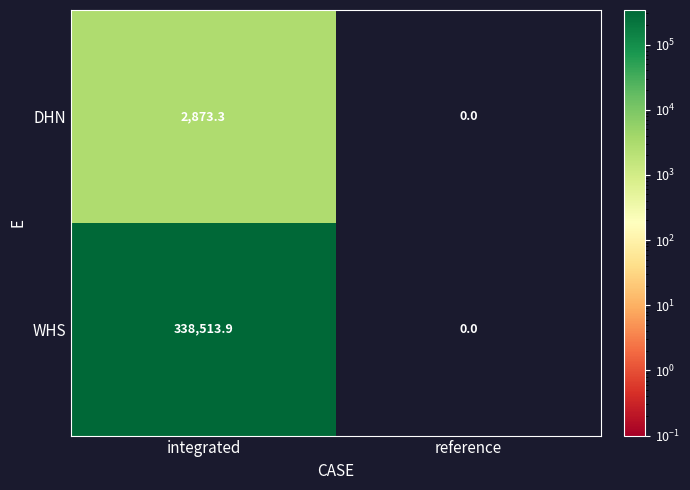

Reading left to right, what are all the values shown in this chart?

DHN: 2873.3	0.0
WHS: 338513.9	0.0